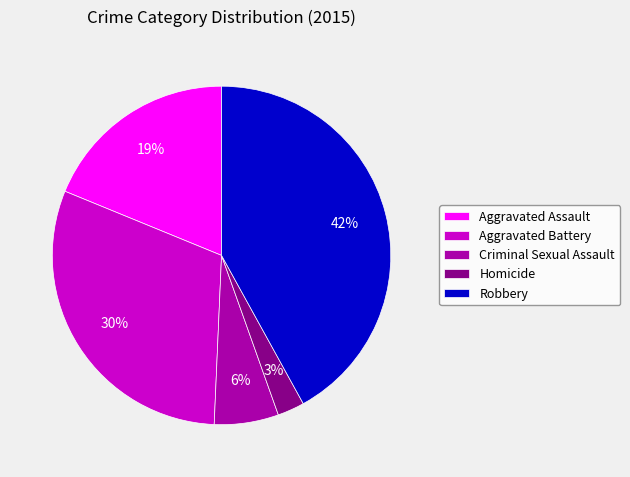

The Aggravated Assault slice represents 19% of the pie. True or false?

True